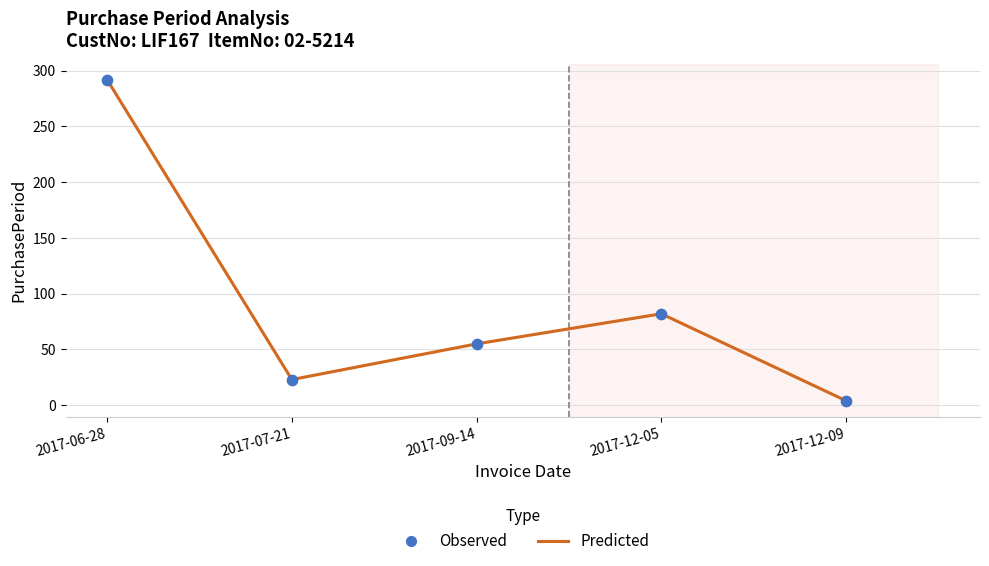

What is the difference between the maximum and minimum values?

288